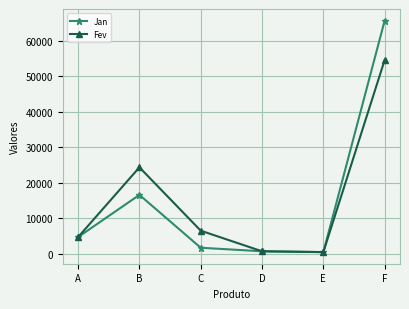

How many values in the Jan series are below 4665?

3